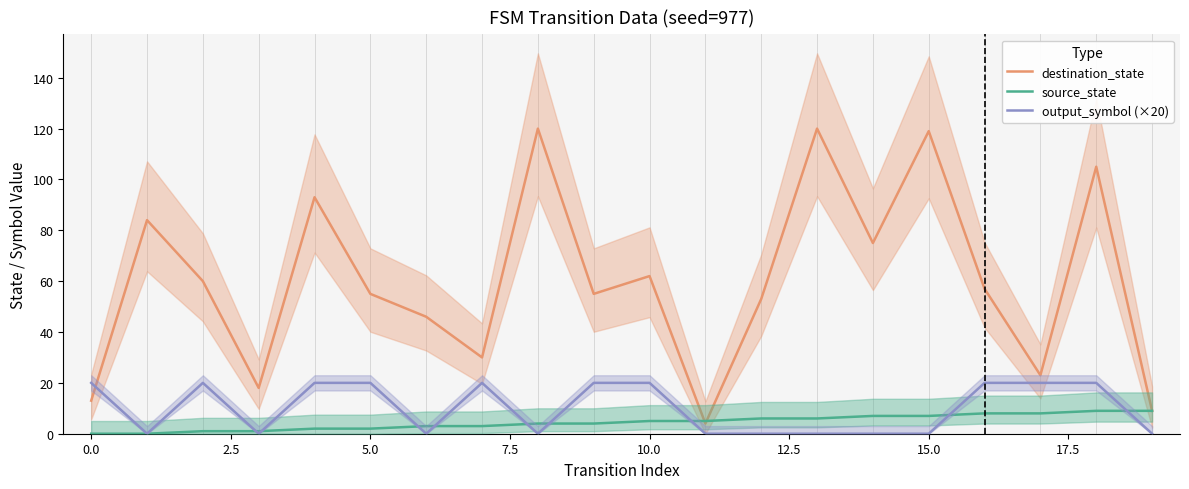

True or false: destination_state has a value of 5 at 0.0.

False